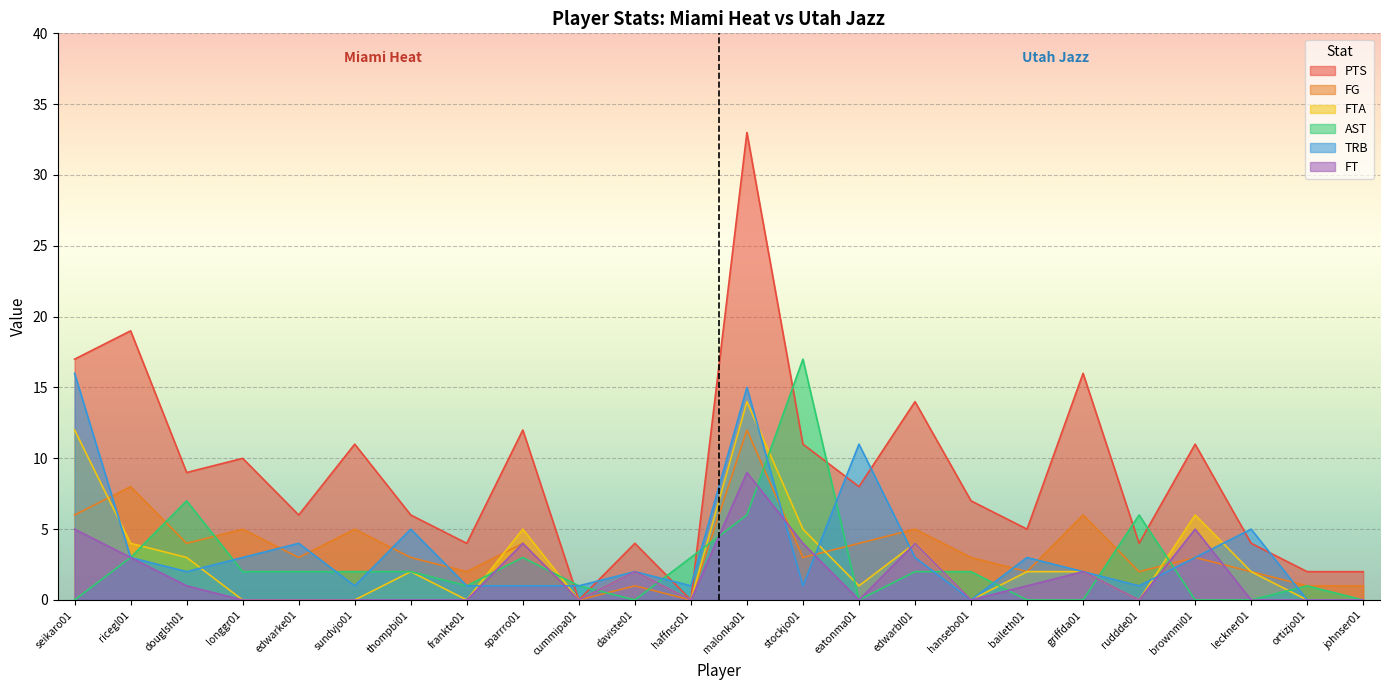

What are all the series names shown in the legend?

PTS, FG, FTA, AST, TRB, FT